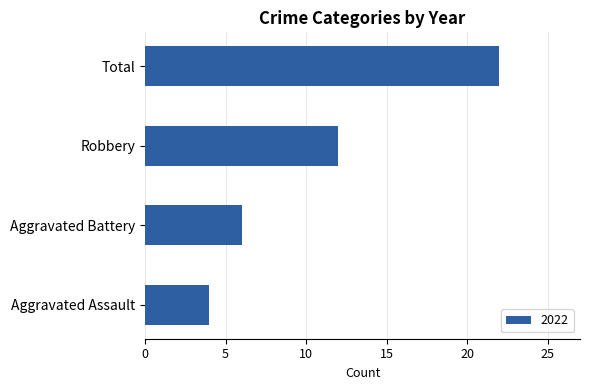

List the labels in order of value, largest first.

Total, Robbery, Aggravated Battery, Aggravated Assault